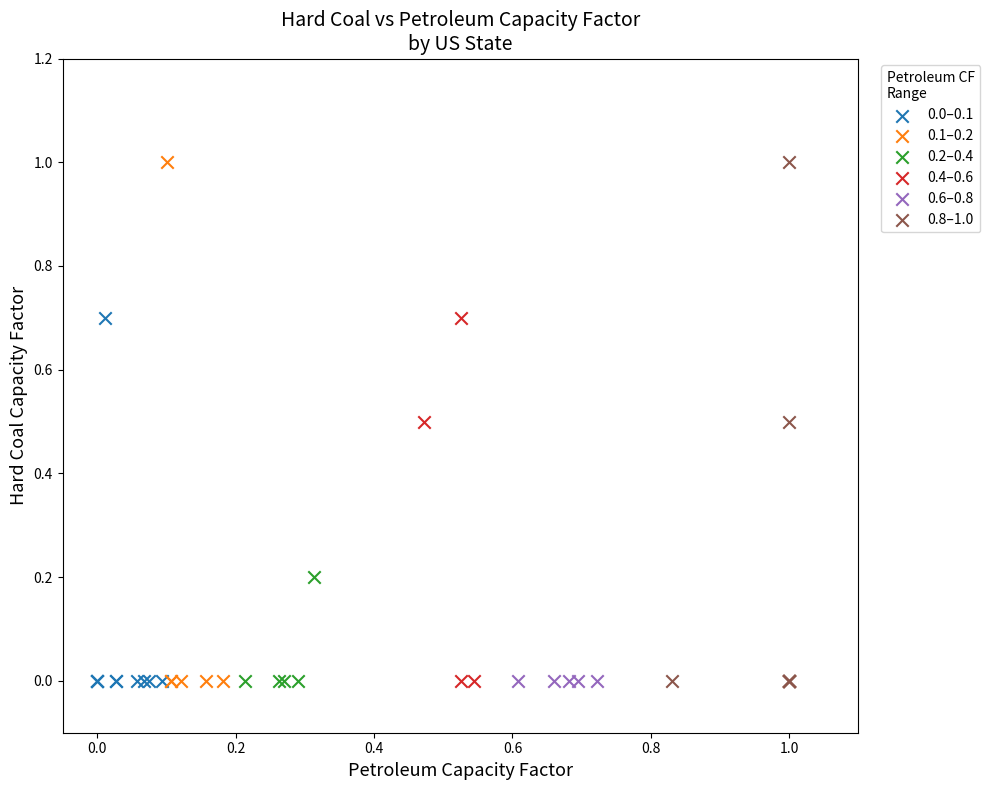

What are all the series names shown in the legend?

0.0–0.1, 0.1–0.2, 0.2–0.4, 0.4–0.6, 0.6–0.8, 0.8–1.0